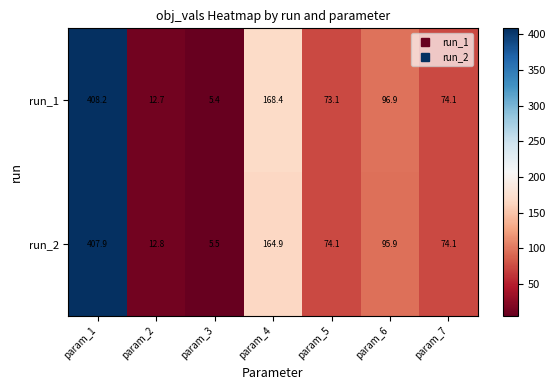

Where does the run_2 series first go above 74?

param_1